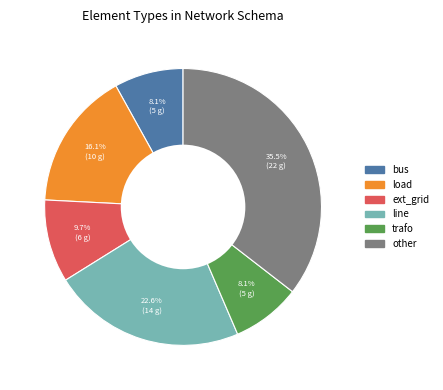

What is the largest slice in the pie chart?

other